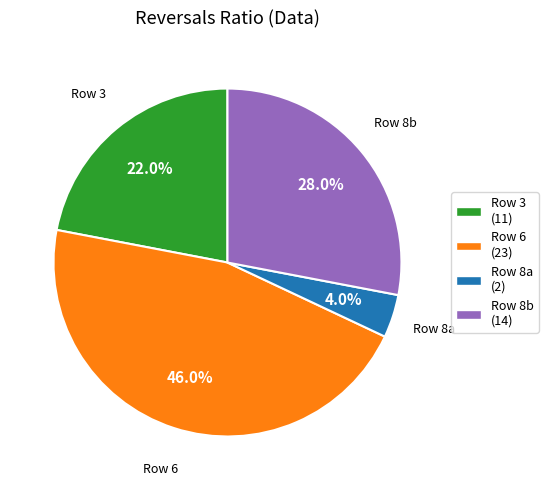

What percentage is NOT represented by Row 6?

54.0%